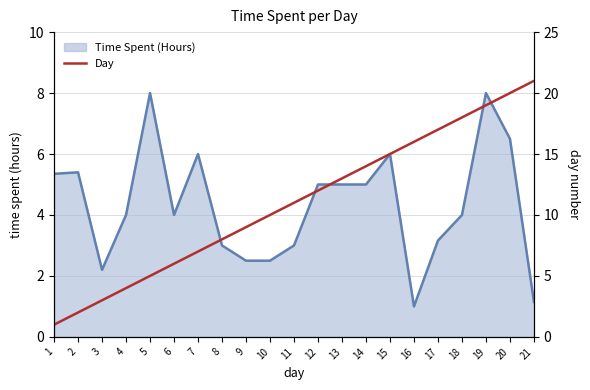

The Time Spent (Hours) series shows 5.0 at 12. True or false?

True